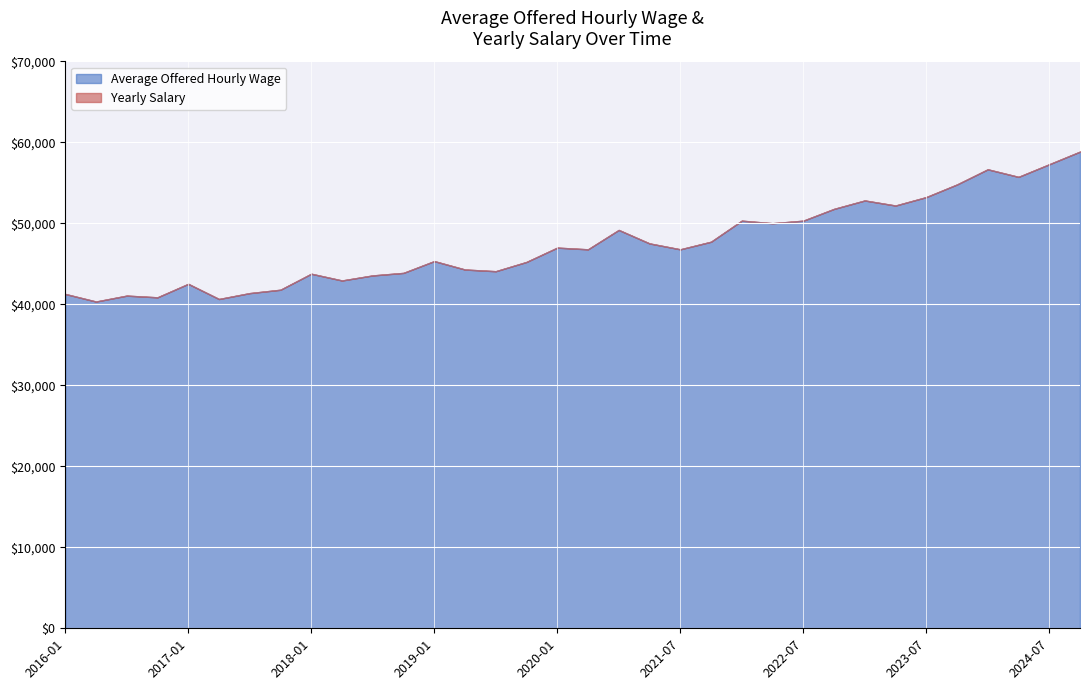

Reading left to right, what are all the values shown in this chart?

Average Offered Hourly Wage: 19.9	19.4	19.8	19.6	20.4	19.6	19.9	20.1	21.1	20.6	20.9	21.1	21.8	21.3	21.2	21.8	22.6	22.5	23.6	22.9	22.5	22.9	24.2	24.1	24.2	24.9	25.4	25.1	25.6	26.4	27.2	26.8	27.6	28.3
Yearly Salary: 41288.0	40352.0	41080.0	40872.0	42536.0	40664.0	41392.0	41808.0	43784.0	42952.0	43576.0	43888.0	45344.0	44304.0	44096.0	45240.0	47008.0	46800.0	49192.0	47528.0	46800.0	47736.0	50336.0	50024.0	50336.0	51792.0	52832.0	52208.0	53248.0	54808.0	56680.0	55744.0	57304.0	58864.0